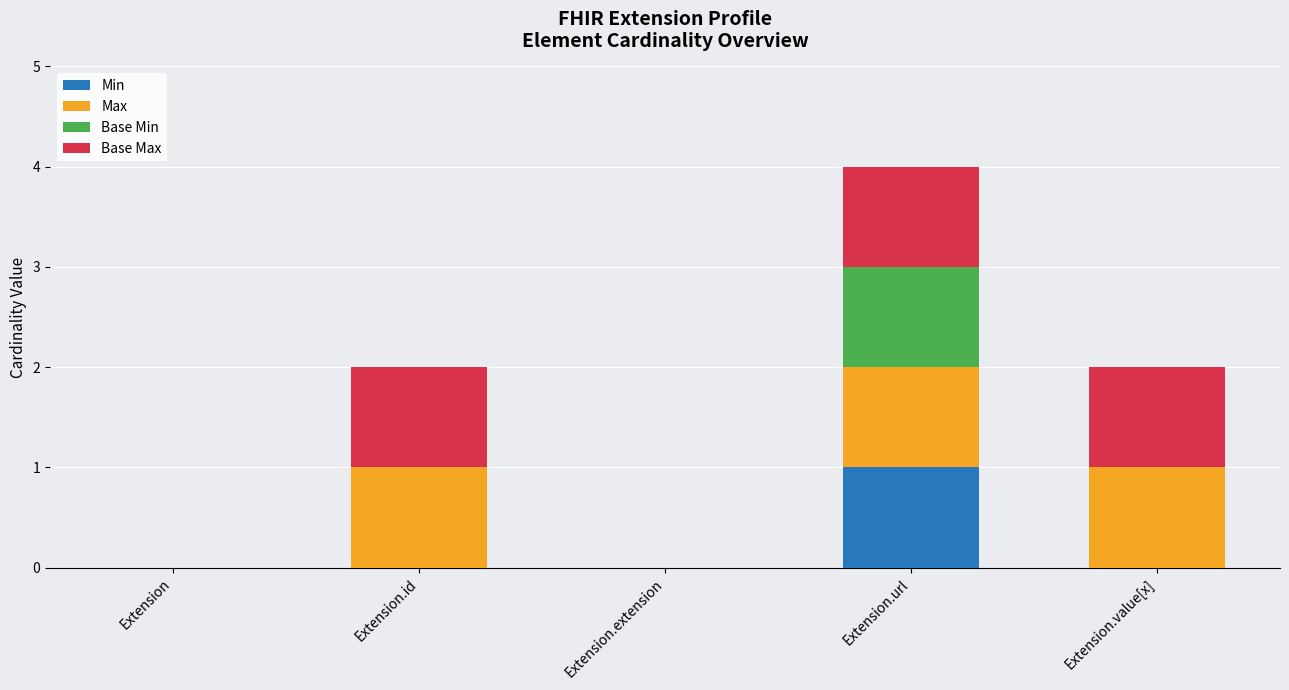

At which category is the sum across all series the highest?

Extension.url